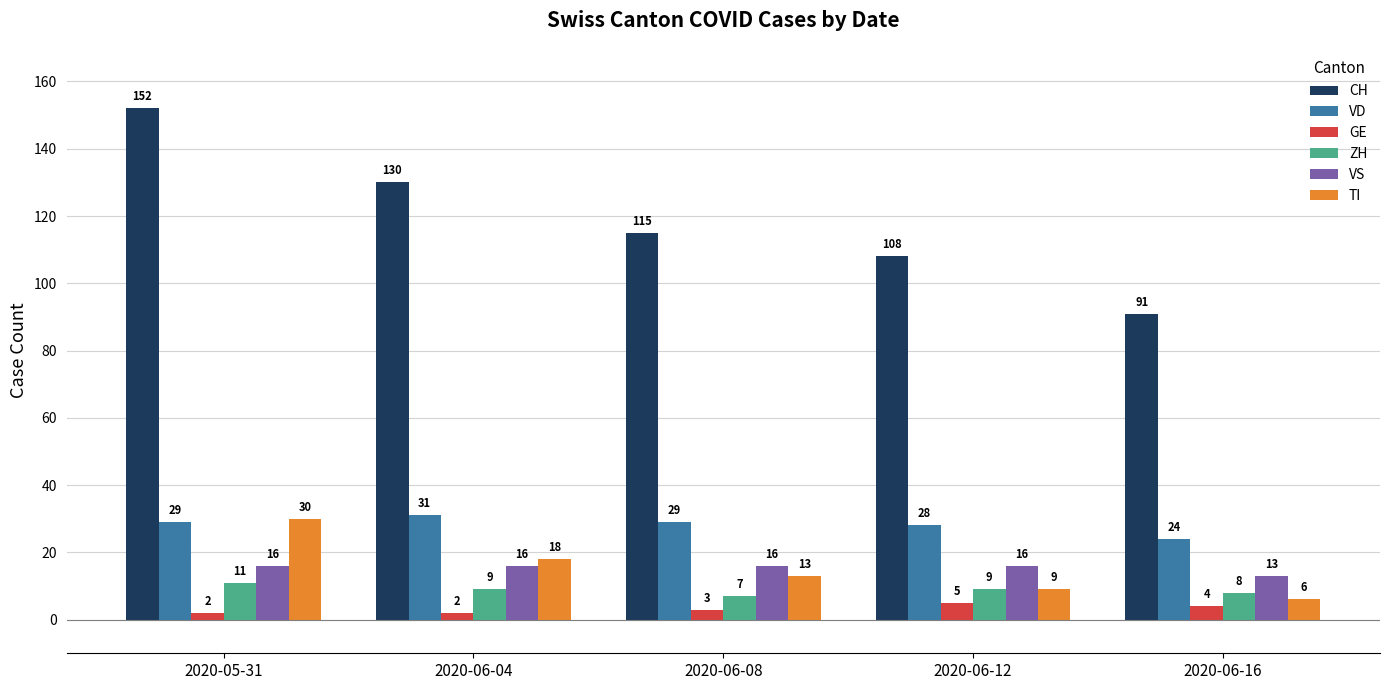

How many data points does each series have?

5